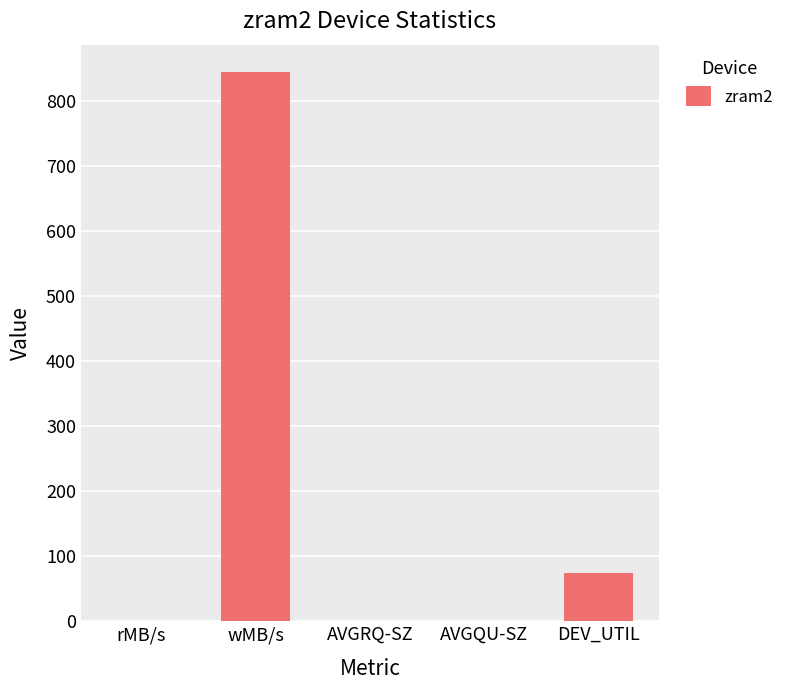

What is the sum of all values?

920.3